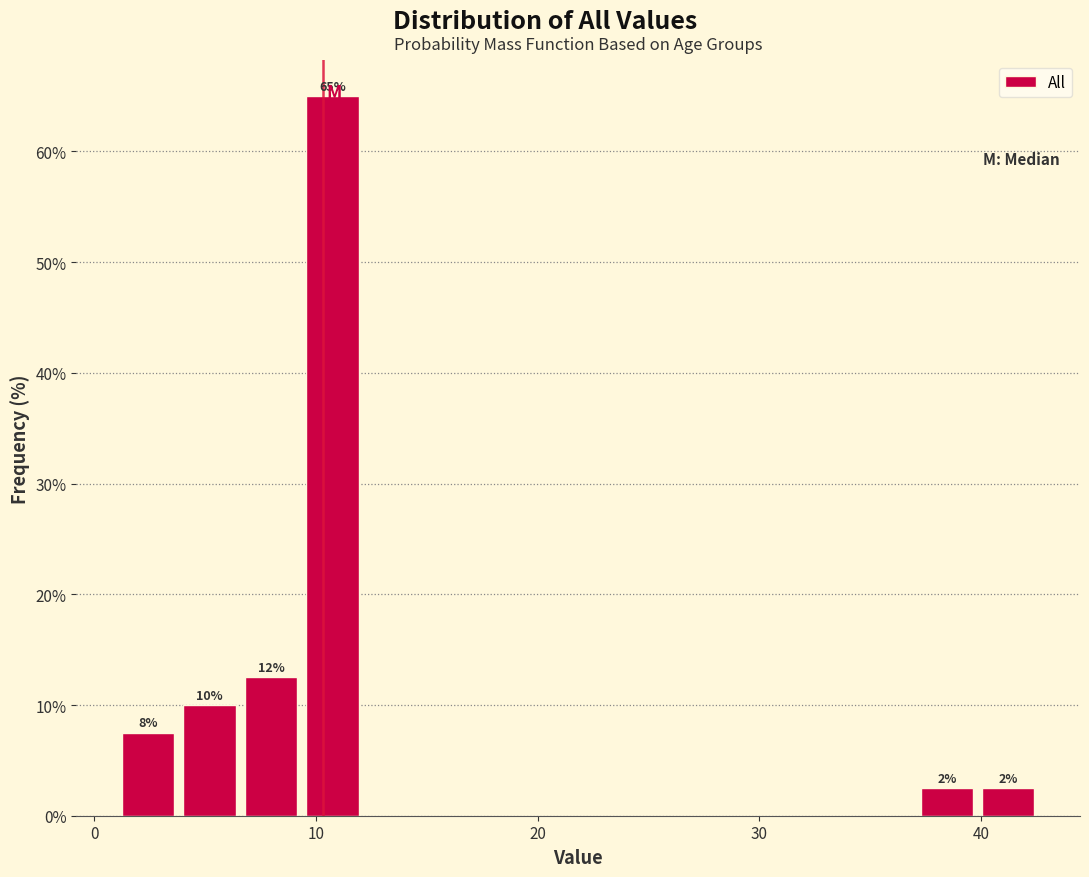

Around what value on the x-axis is the tallest bar? Give the approximate position of its centre, as read against the axis.

11